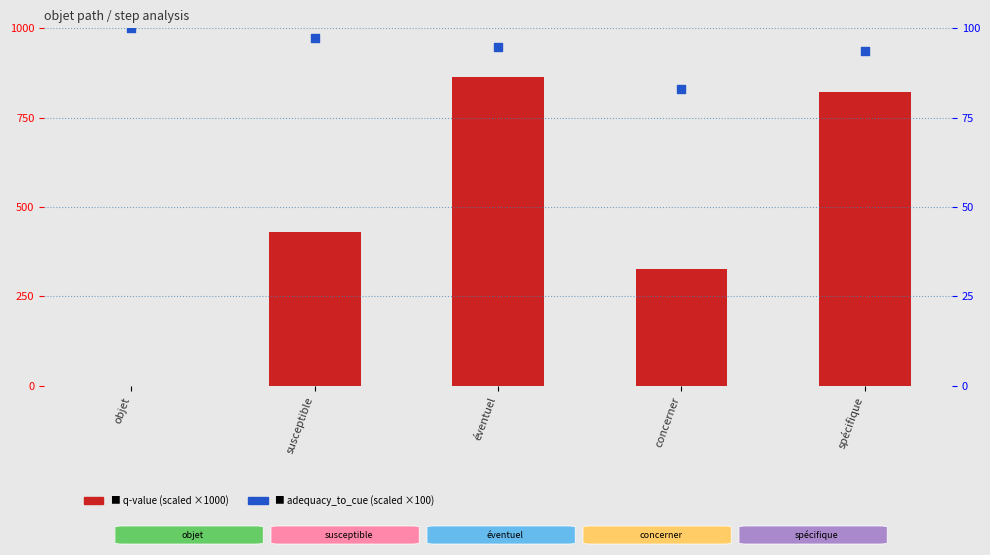

Which series has the largest total across all categories?

q-value (×1000)